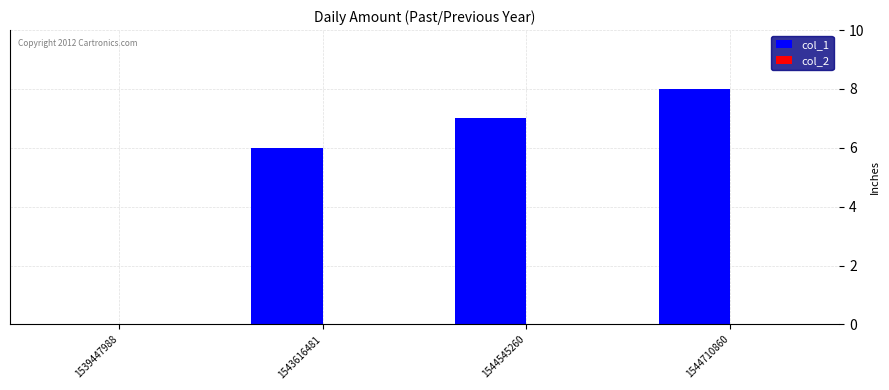

What is the change in value from 1543616481 to 1544710860?

+2